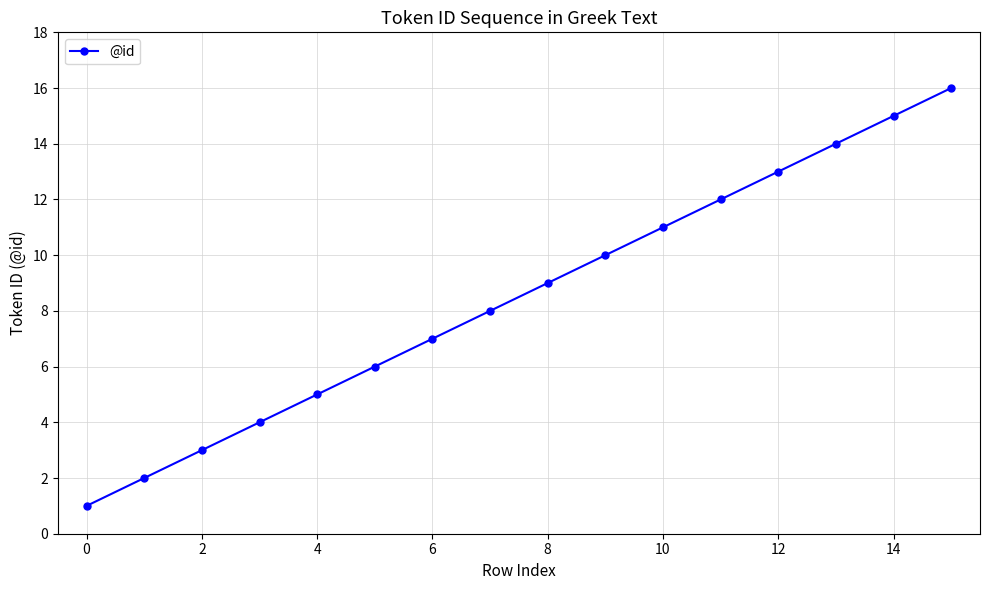

Does the chart display data point markers on the line(s)?

Yes